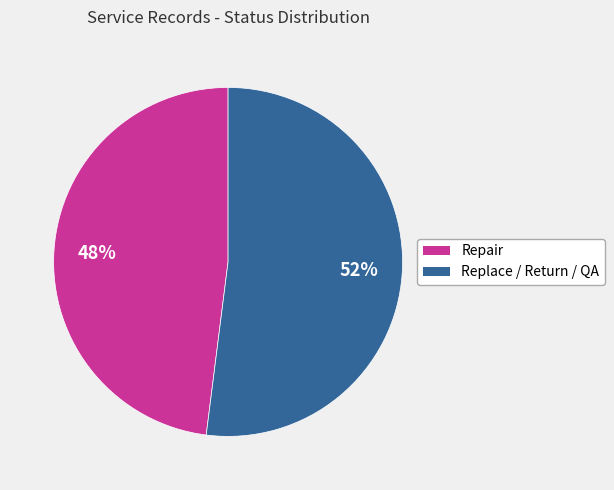

Is there a majority slice in this chart?

Yes